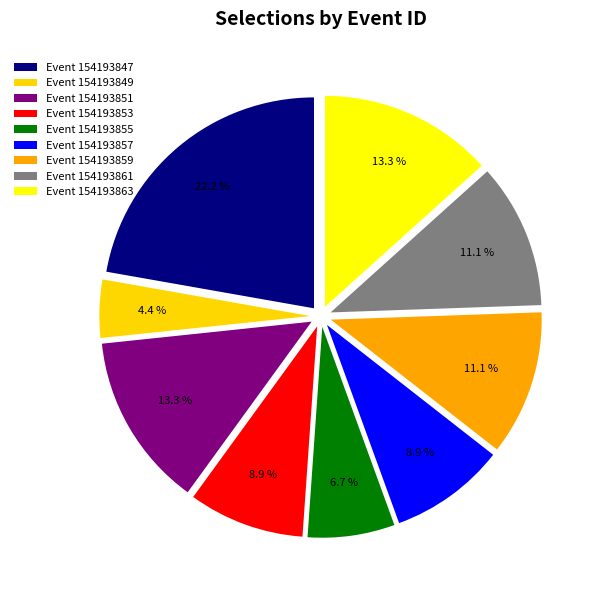

How many segments does this pie chart have?

9